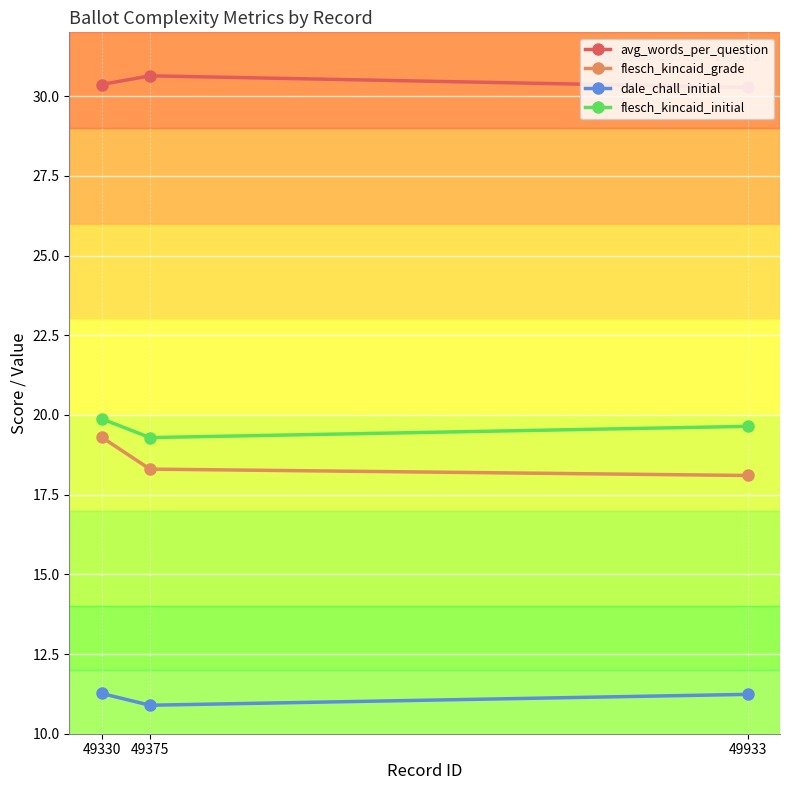

What is the value of the flesch_kincaid_initial point at the 1st from the left?

19.9